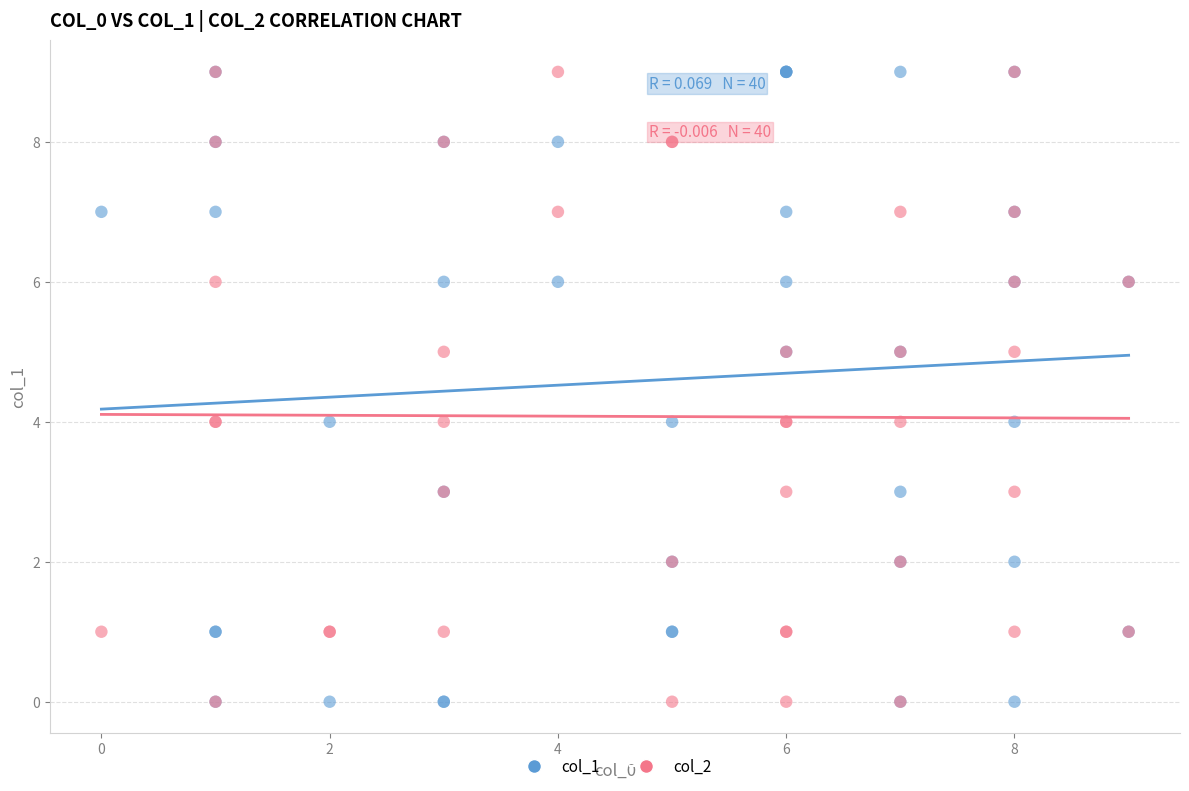

What are all the series names shown in the legend?

col_1, col_2